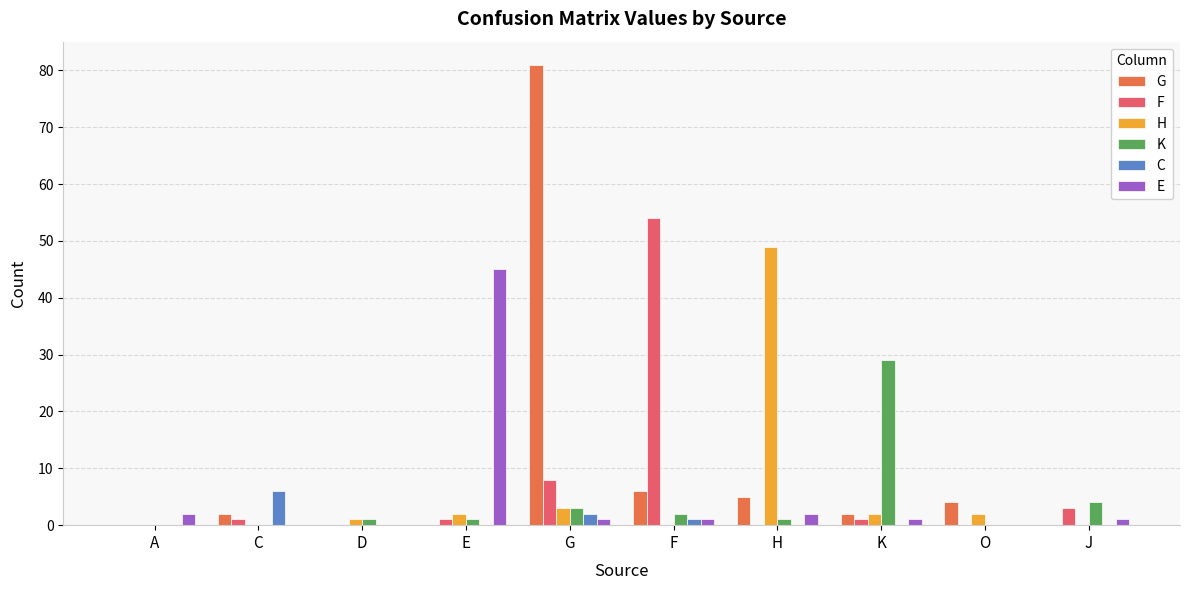

At which label does G reach its peak?

G